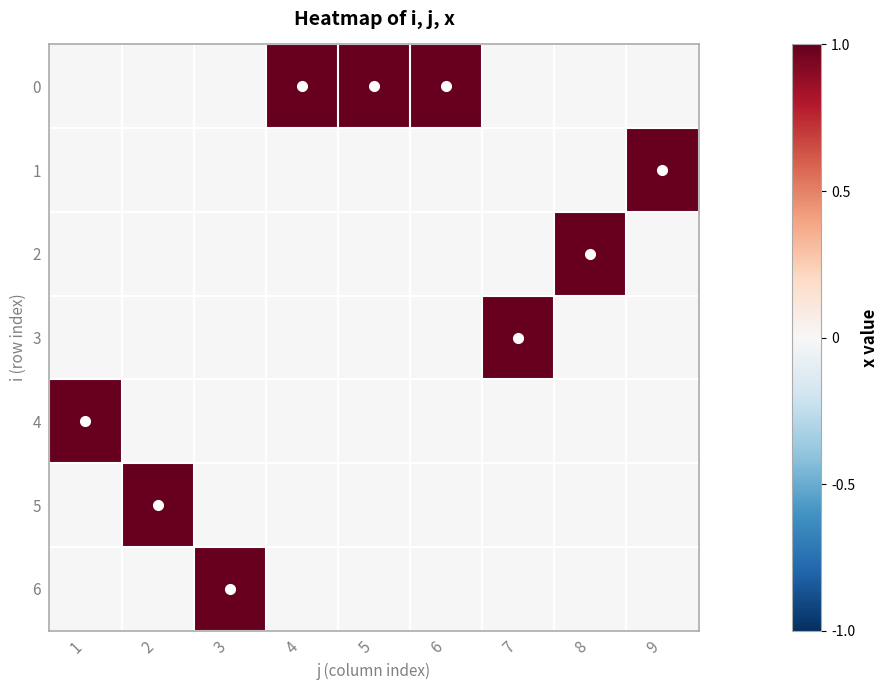

What is the maximum value shown in the chart?

1